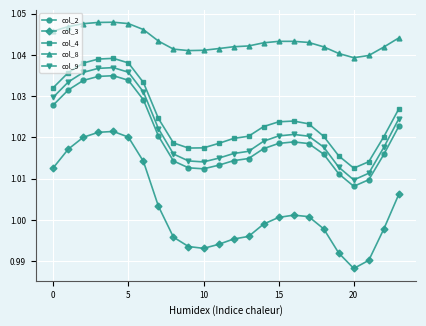

True or false: col_4 has more than 0 points higher than both neighbors.

True